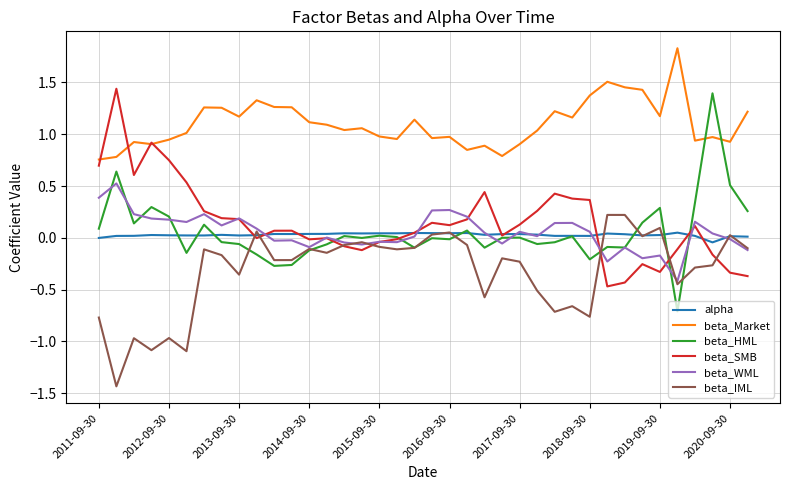

What is the difference between the maximum and minimum values in the beta_HML series?

2.1